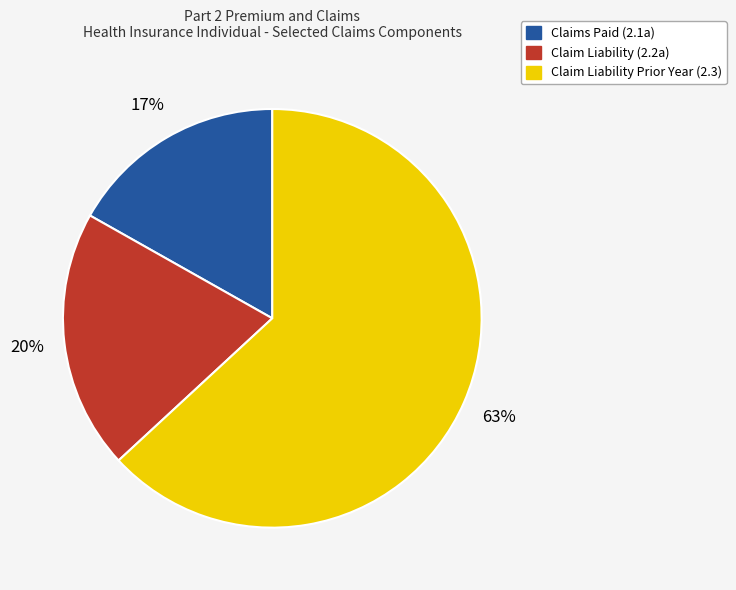

How many segments does this pie chart have?

3